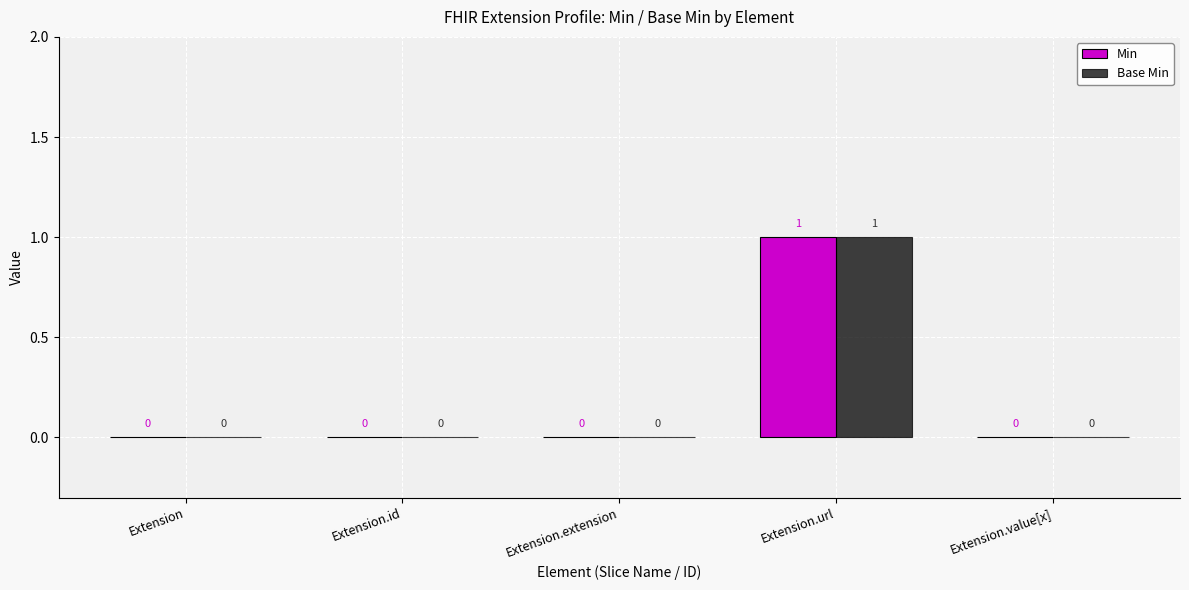

Are the bars horizontal?

No